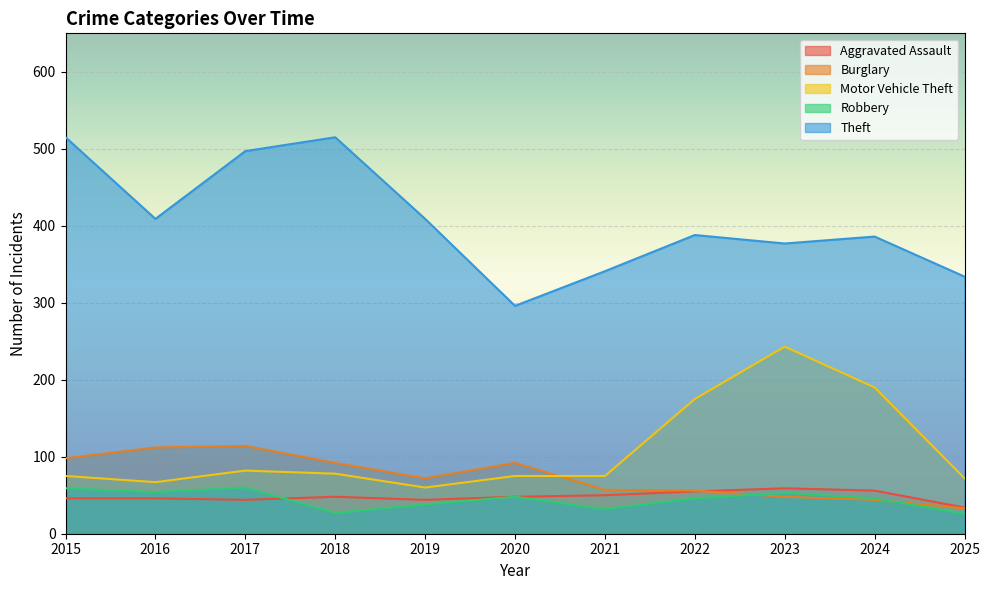

Between which two adjacent categories do Burglary and Robbery first intersect?

2022 and 2023